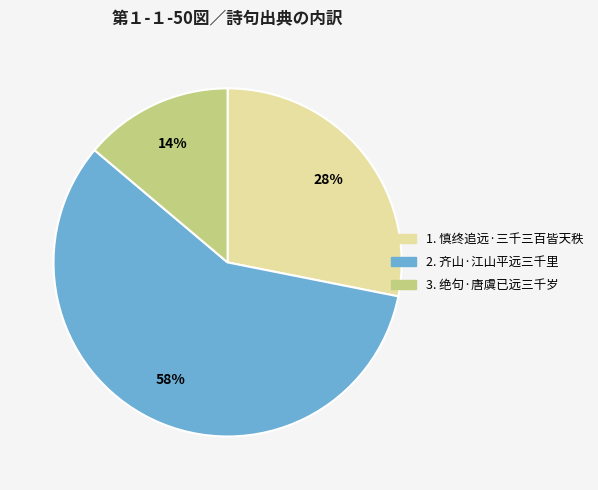

Is there a majority slice in this chart?

Yes